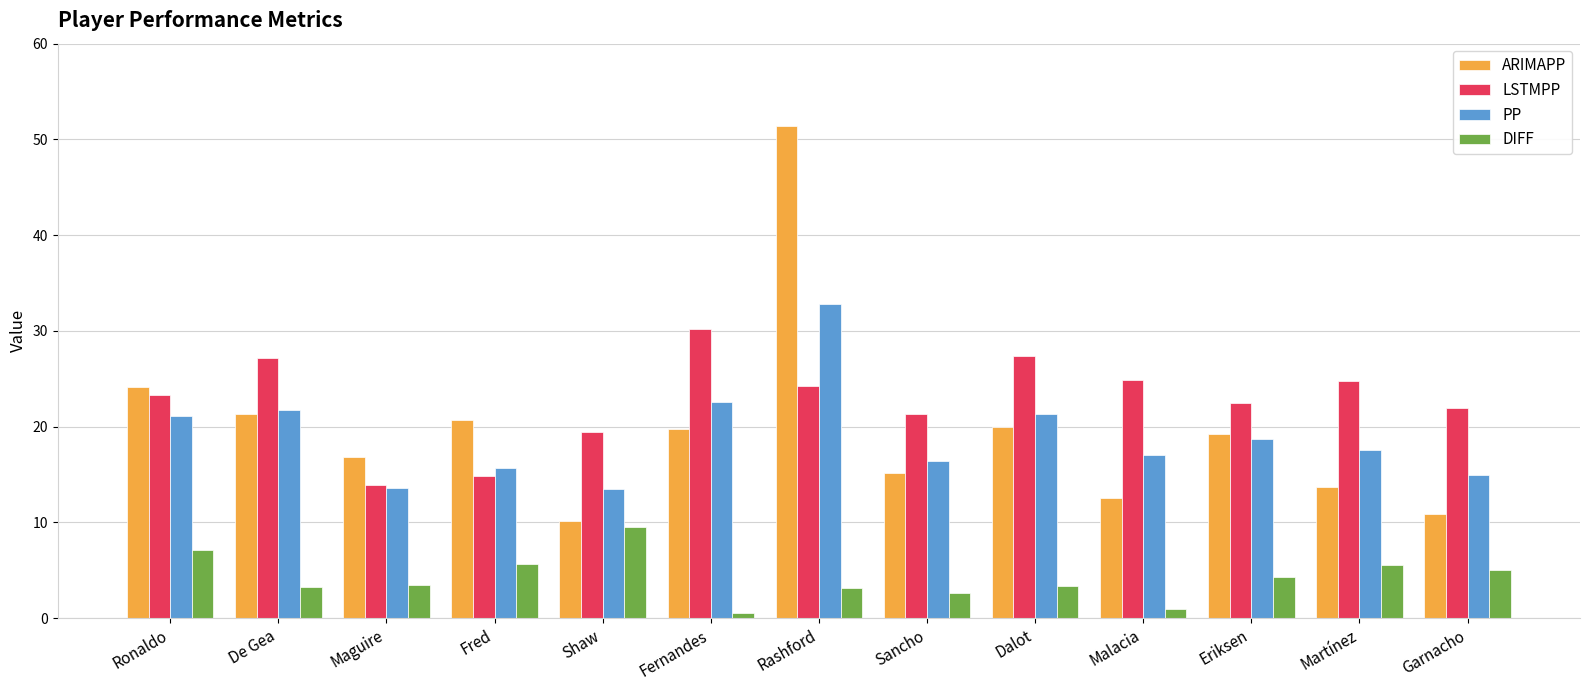

Are the bars grouped side by side (vs. stacked)?

Yes